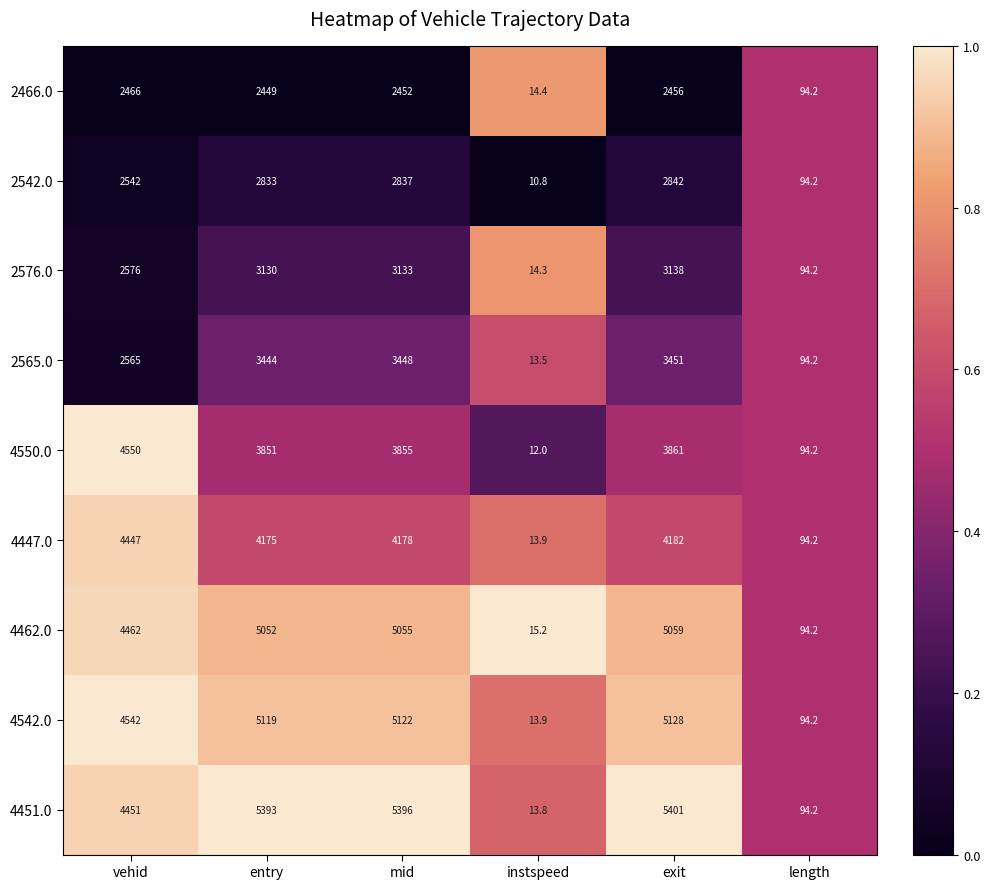

Rank the series by their maximum value, from highest to lowest.

4451.0, 4542.0, 4462.0, 4550.0, 4447.0, 2565.0, 2576.0, 2542.0, 2466.0